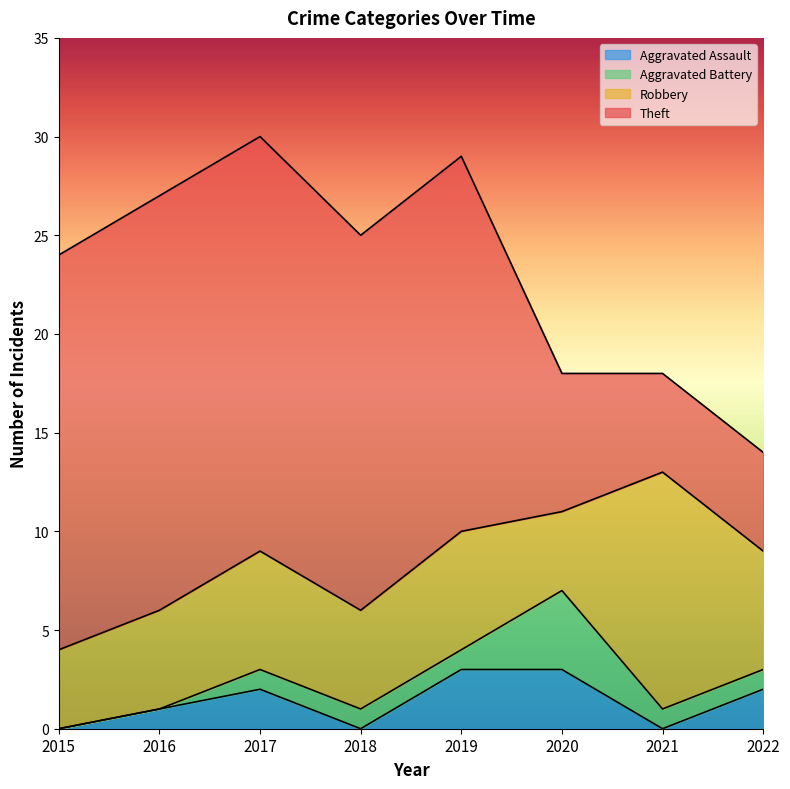

Is it true that Aggravated Assault equals 5 at 2020?

False